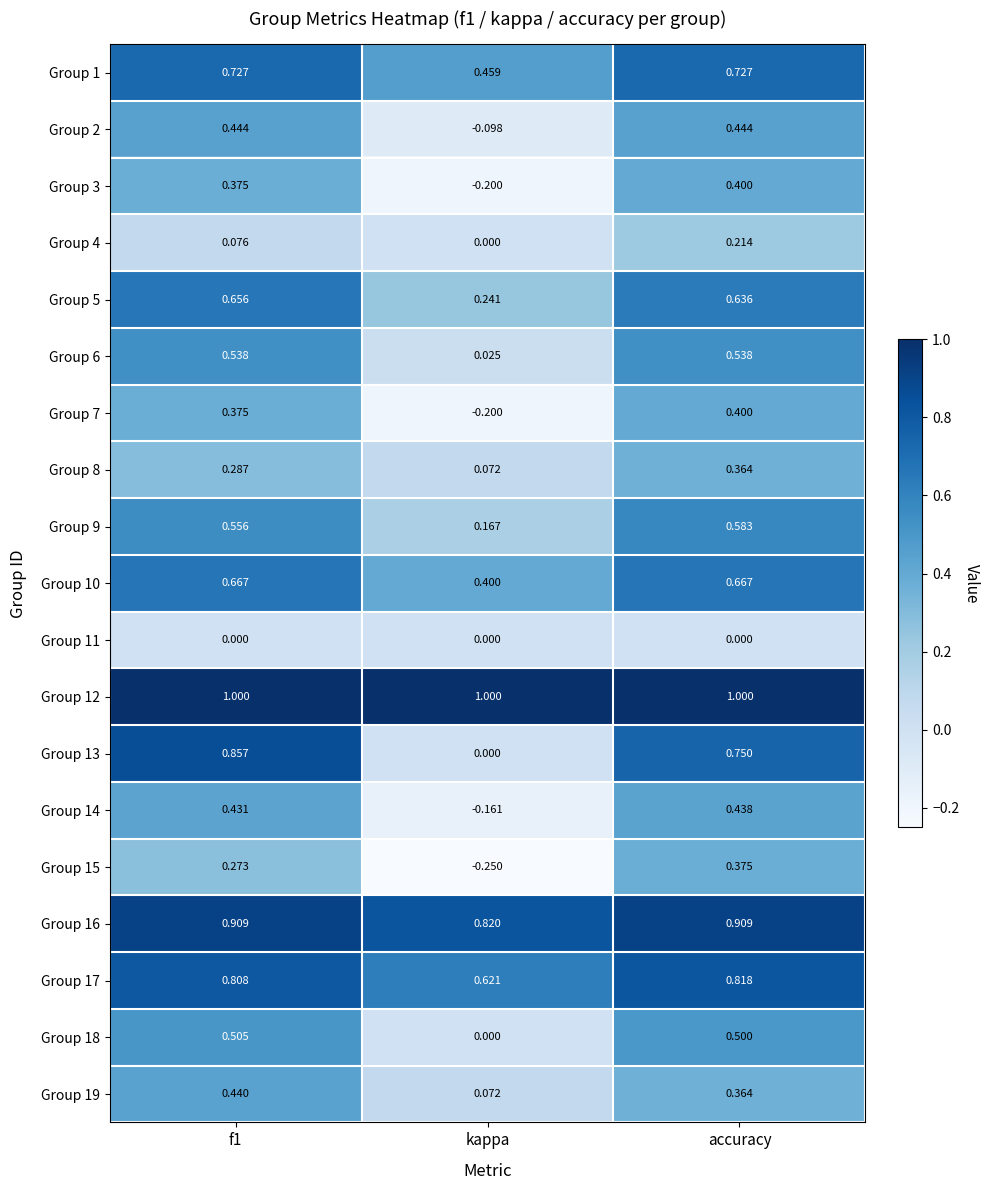

At which category is the sum across all series the highest?

accuracy